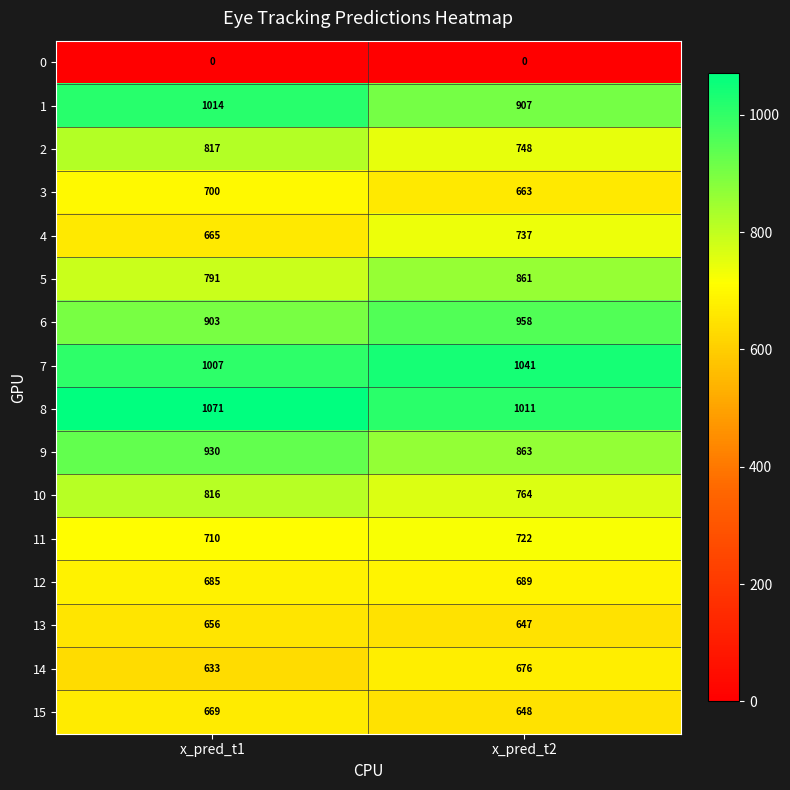

Which series has the largest total across all categories?

8